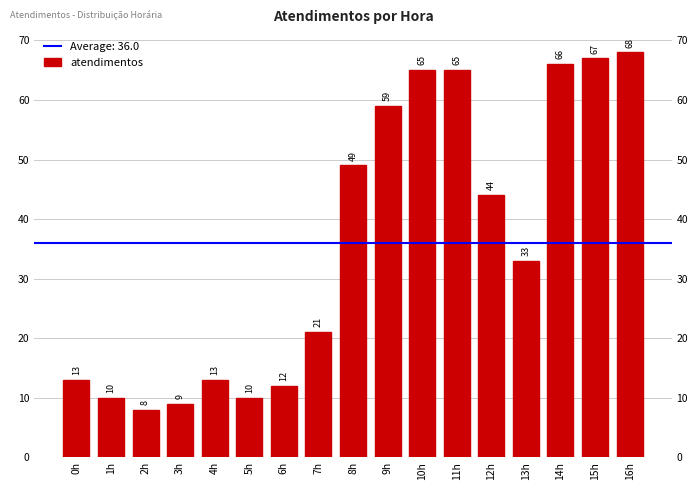

Reading left to right, extract all data points from this chart.

13	10	8	9	13	10	12	21	49	59	65	65	44	33	66	67	68